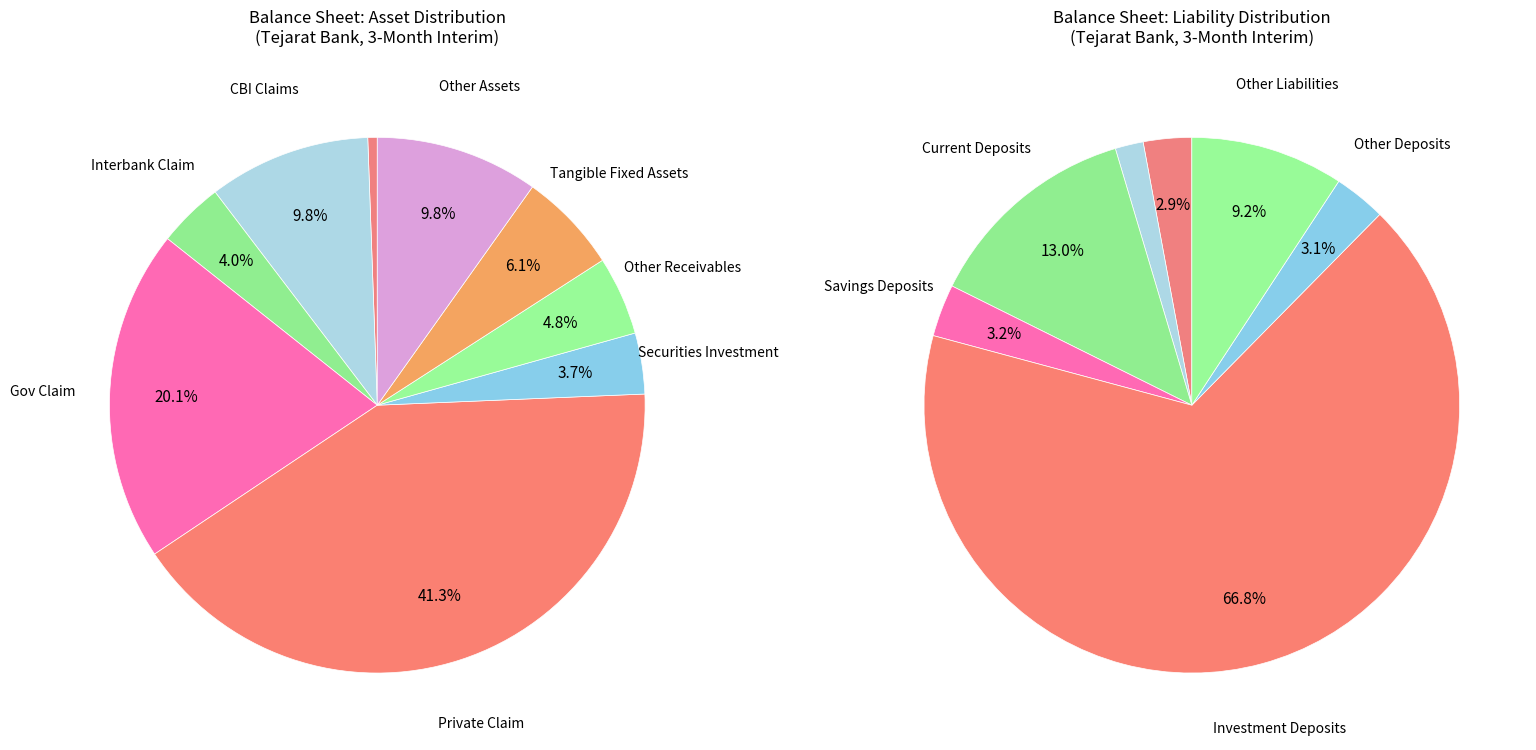

Combined, do securities_investment and interbank_claim account for over 50%?

No